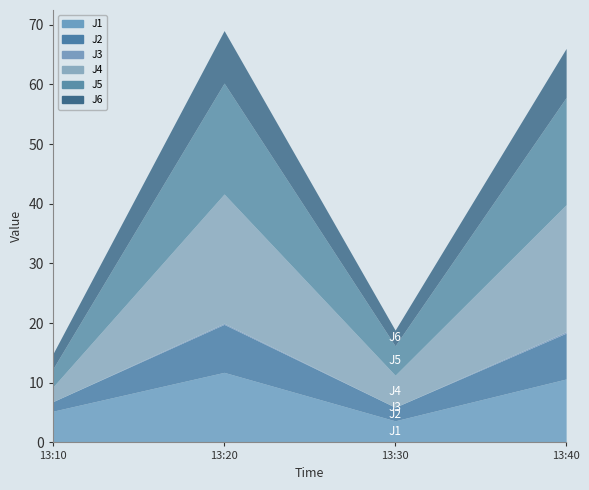

Which label corresponds to the largest value in the chart?

2022-11-28 13:20:00